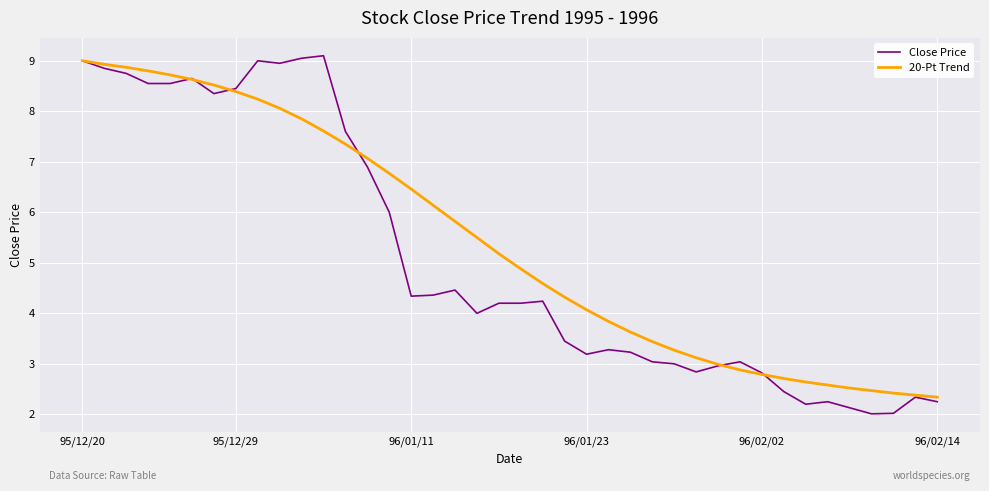

What is the maximum value shown in the chart?

9.1